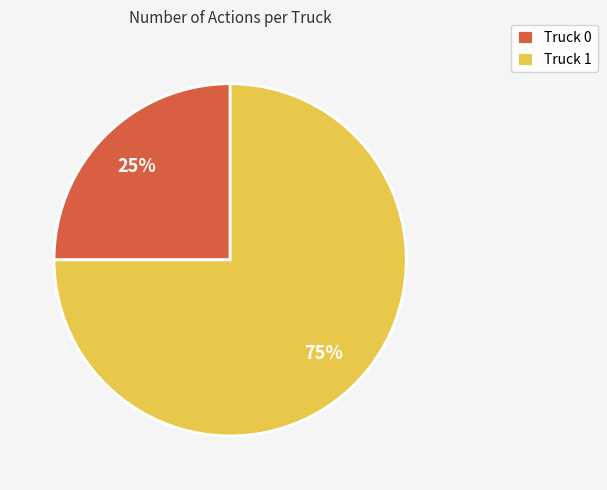

Do Truck 1 and Truck 0 together represent more than half of the pie?

Yes